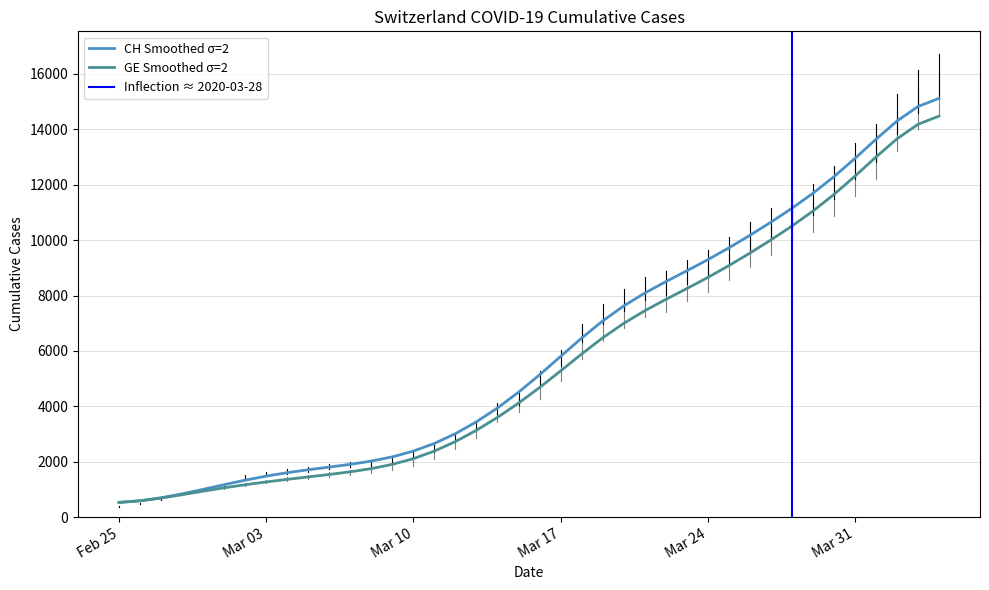

What is the difference between the maximum and minimum values in the GE series?

13950.0